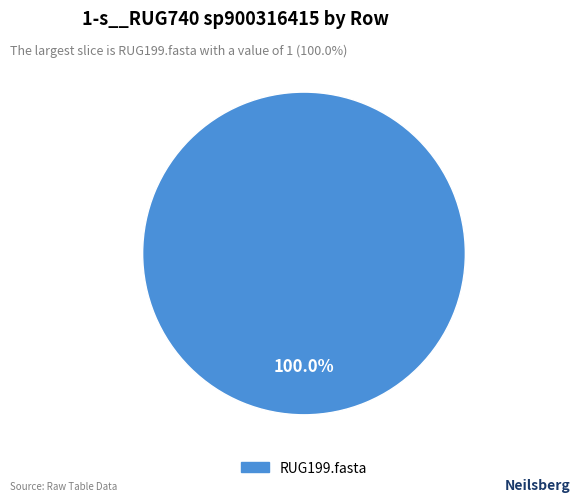

Is there any slice that represents more than half of the pie?

Yes